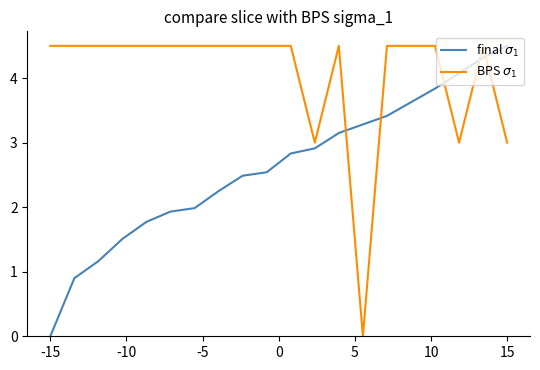

What is the maximum value shown in the chart?

4.5